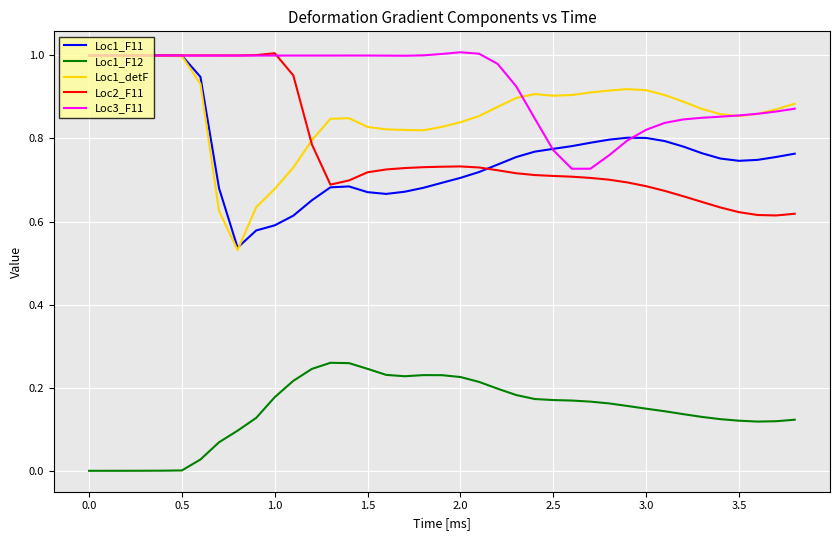

Which series has the largest total across all categories?

Loc3_F11